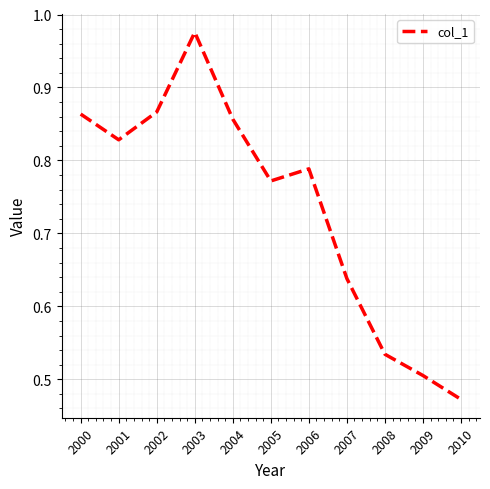

Is it true that the value at 2008 is 0.2?

False